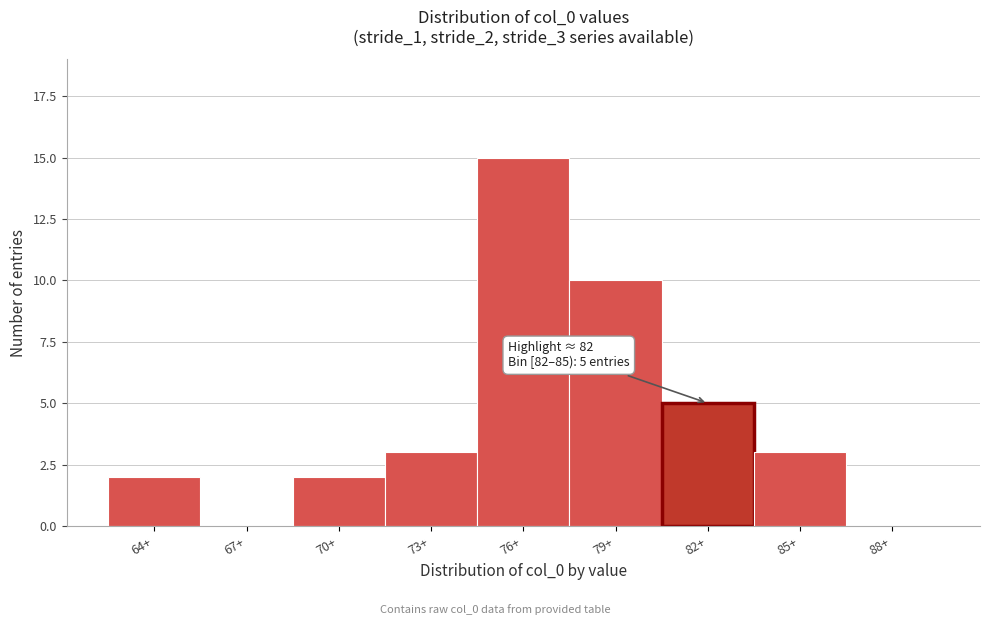

Reading left to right, what are all the values shown in this chart?

64+=2	67+=0	70+=2	73+=3	76+=15	79+=10	82+=5	85+=3	88+=0